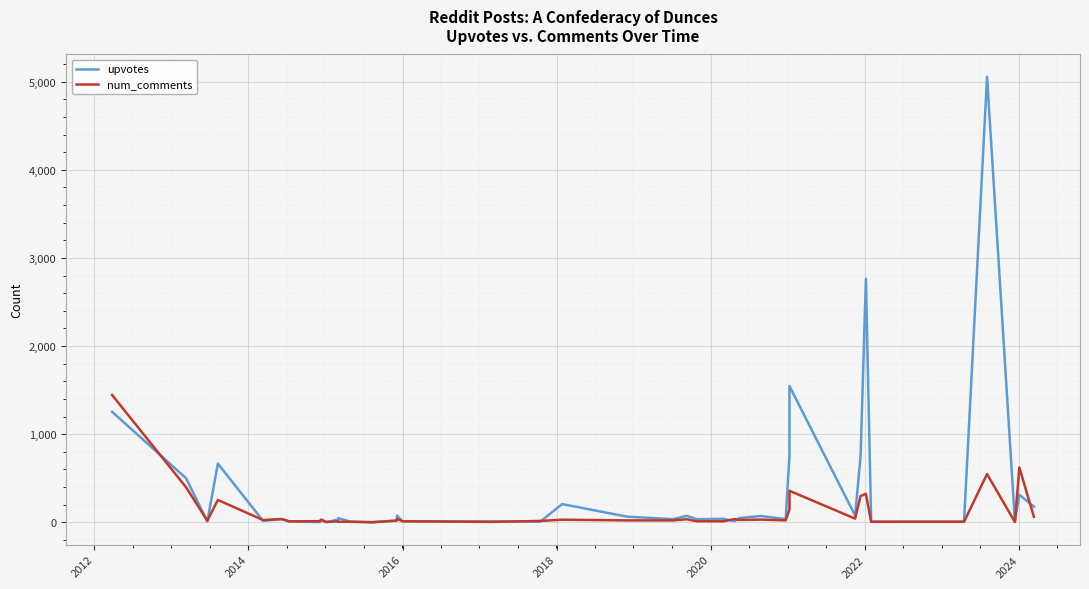

What are all the series names shown in the legend?

upvotes, num_comments